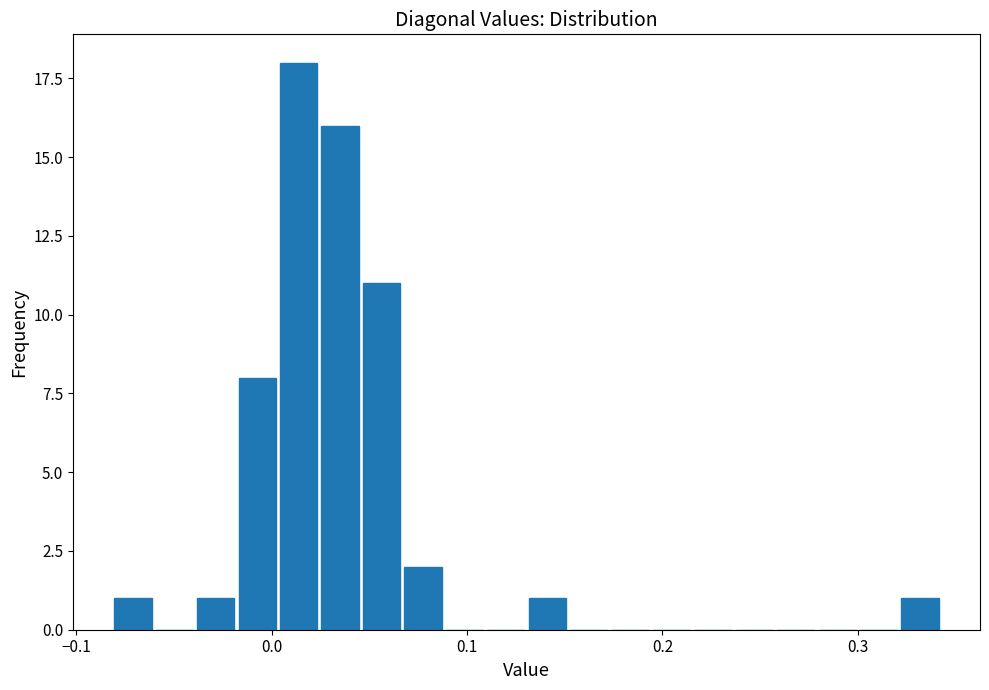

Read against the x-axis, roughly where is the centre of the tallest bar?

0.01